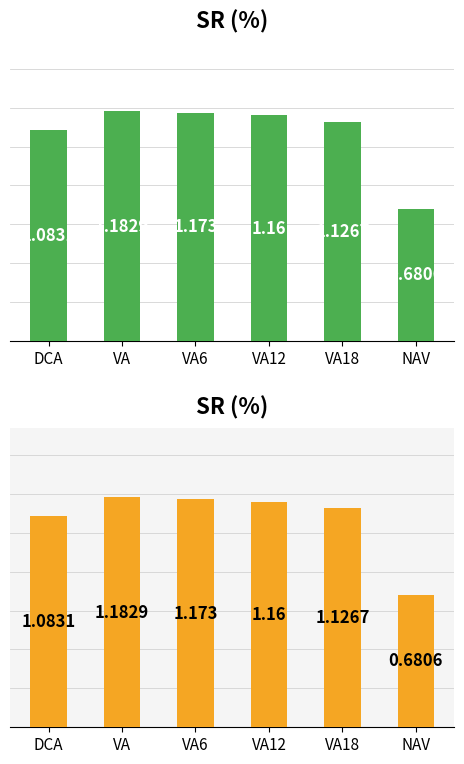

Reading left to right, transcribe all the data shown in this chart.

DCA=1.1	VA=1.2	VA6=1.2	VA12=1.2	VA18=1.1	NAV=0.7